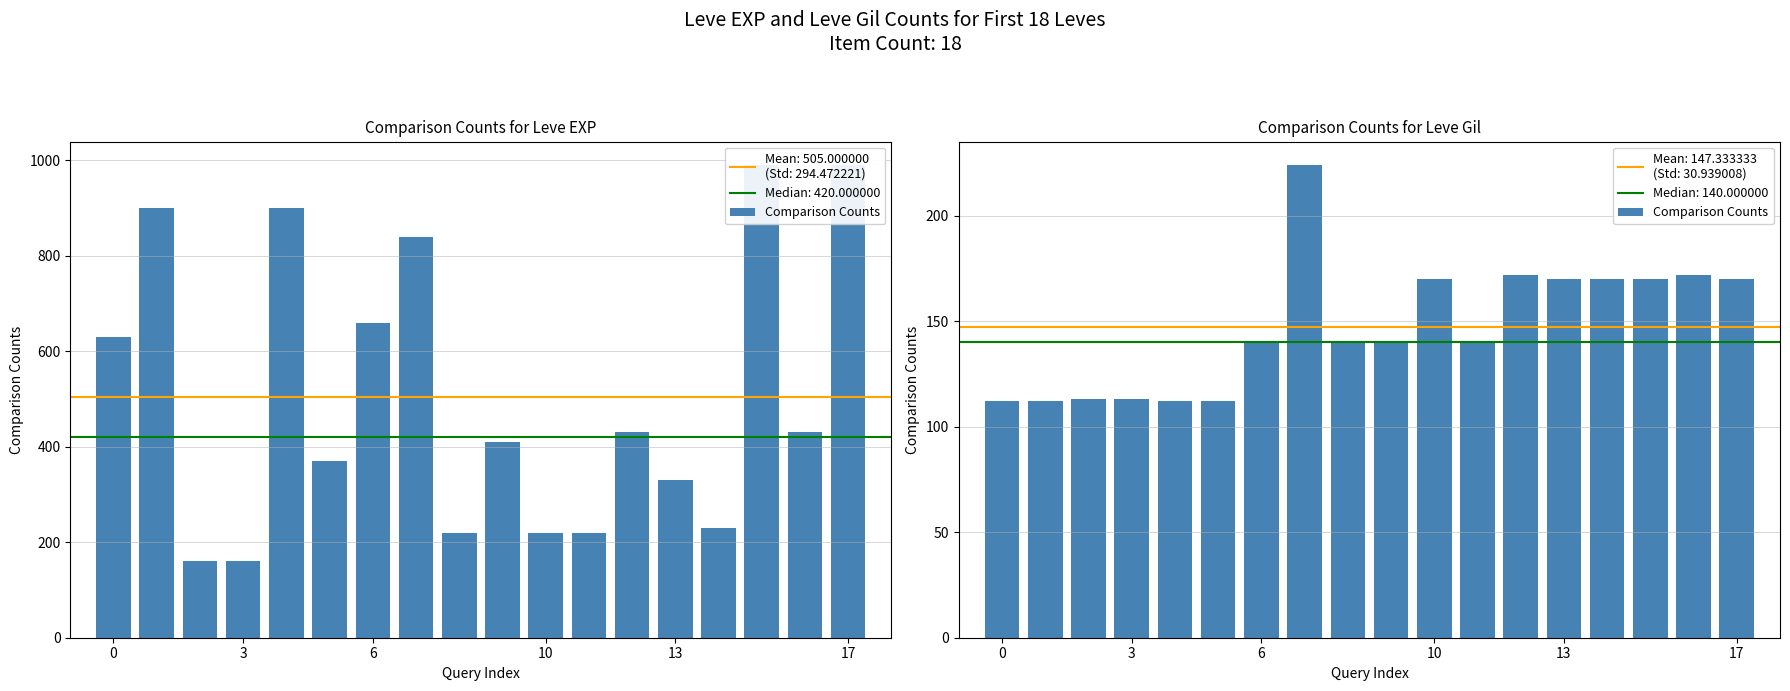

How many categories are shown in the chart?

18